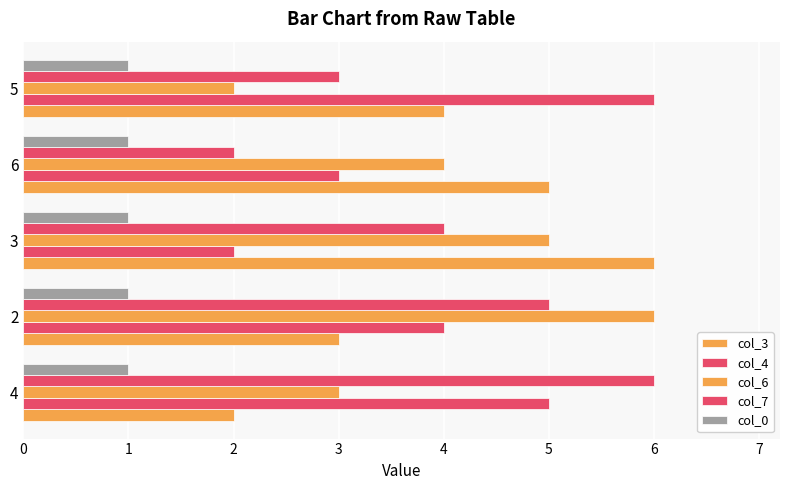

How many values in the col_3 series are below 4?

2